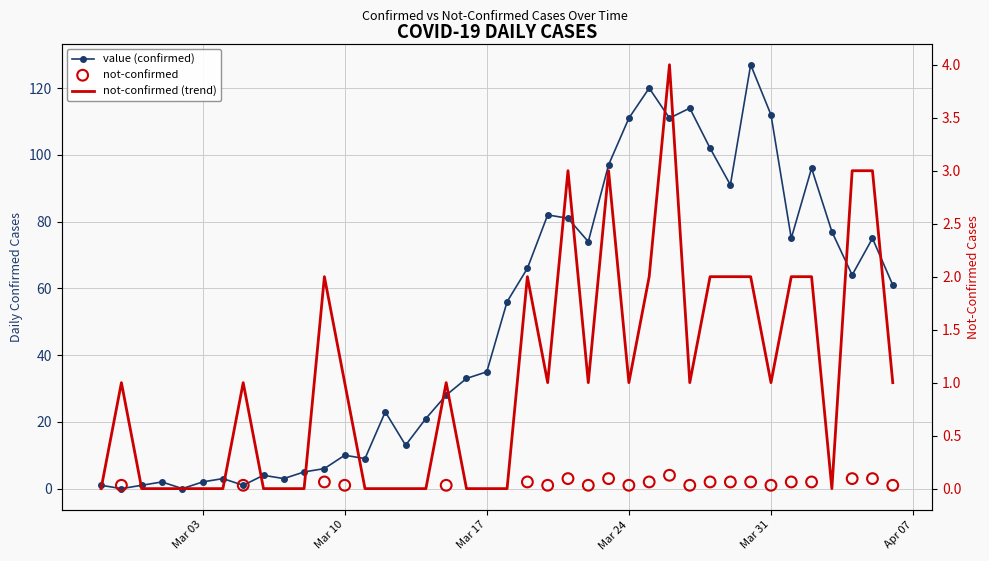

Which series reaches the minimum Y coordinate?

value